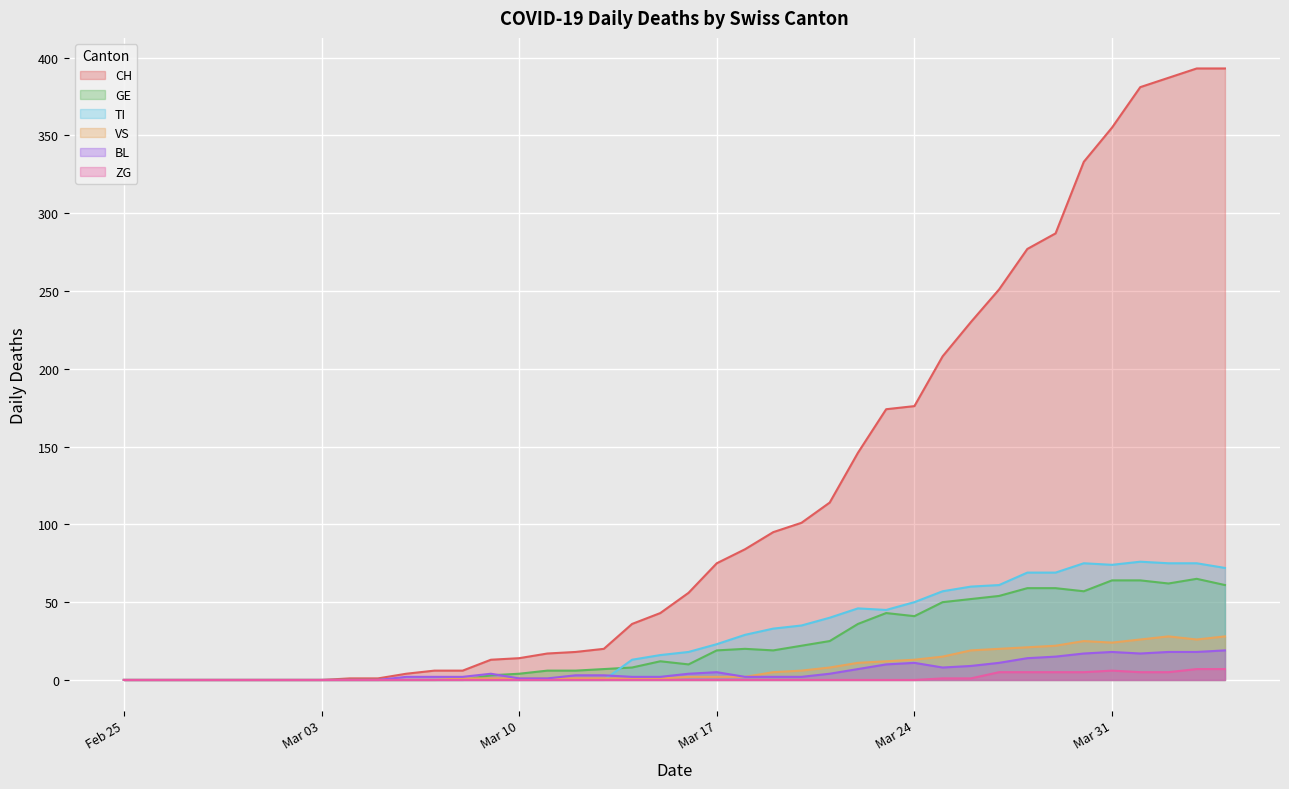

How many values in the VS series are below 2?

20